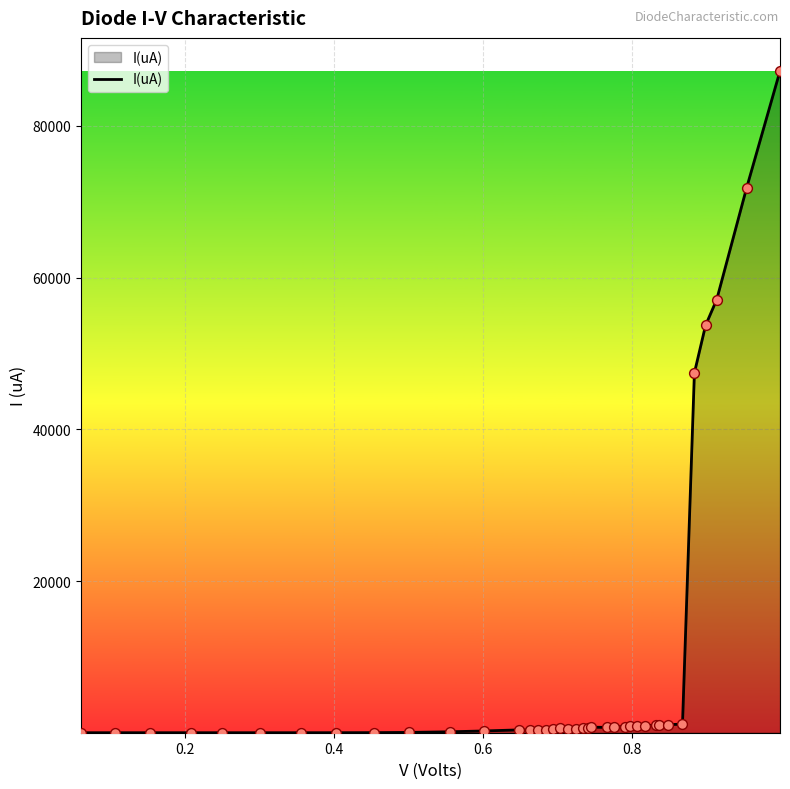

What is the difference between the maximum and minimum values?

87254.0